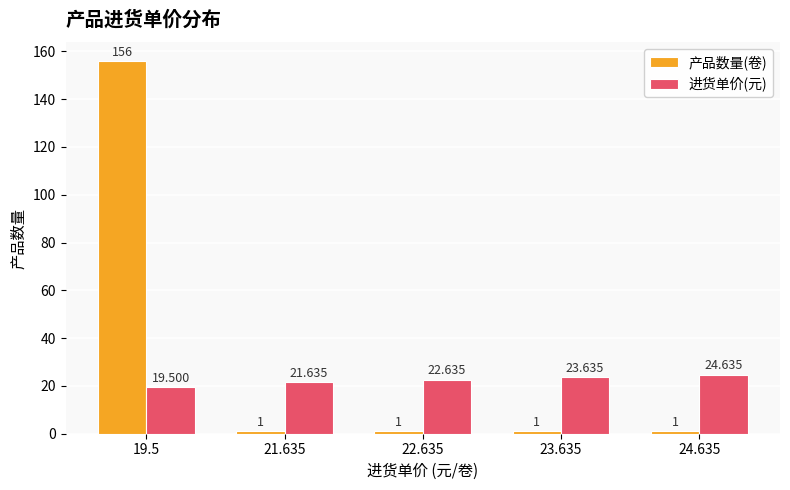

Is the value of 进货单价(元) at 19.5 greater than the value of 产品数量(卷) at 24.635?

Yes